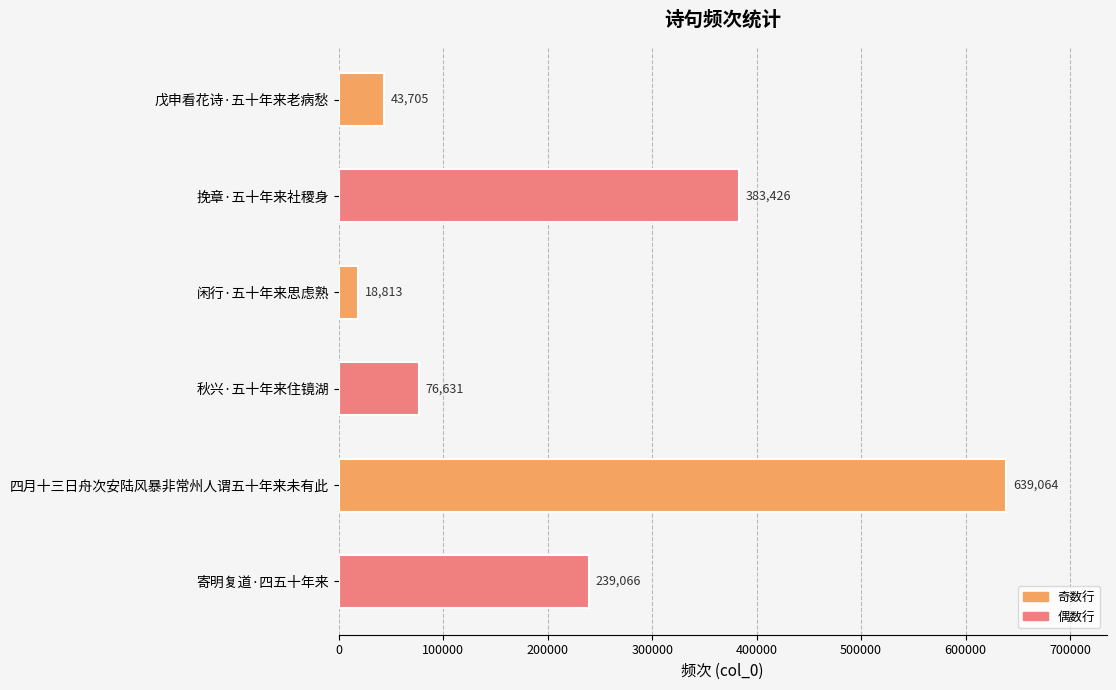

How many data points are less than 239066?

3